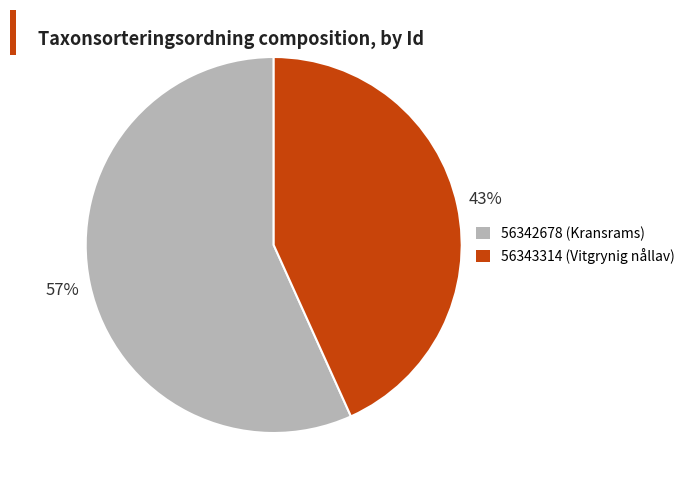

Rank the categories by value from lowest to highest.

56343314, 56342678